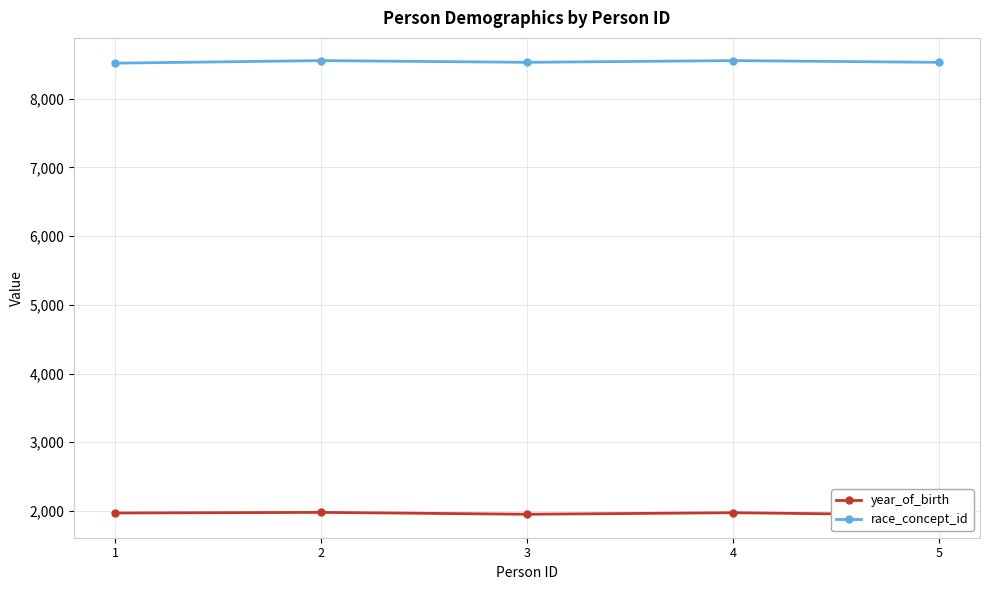

What is the average value of the year_of_birth series?

1964